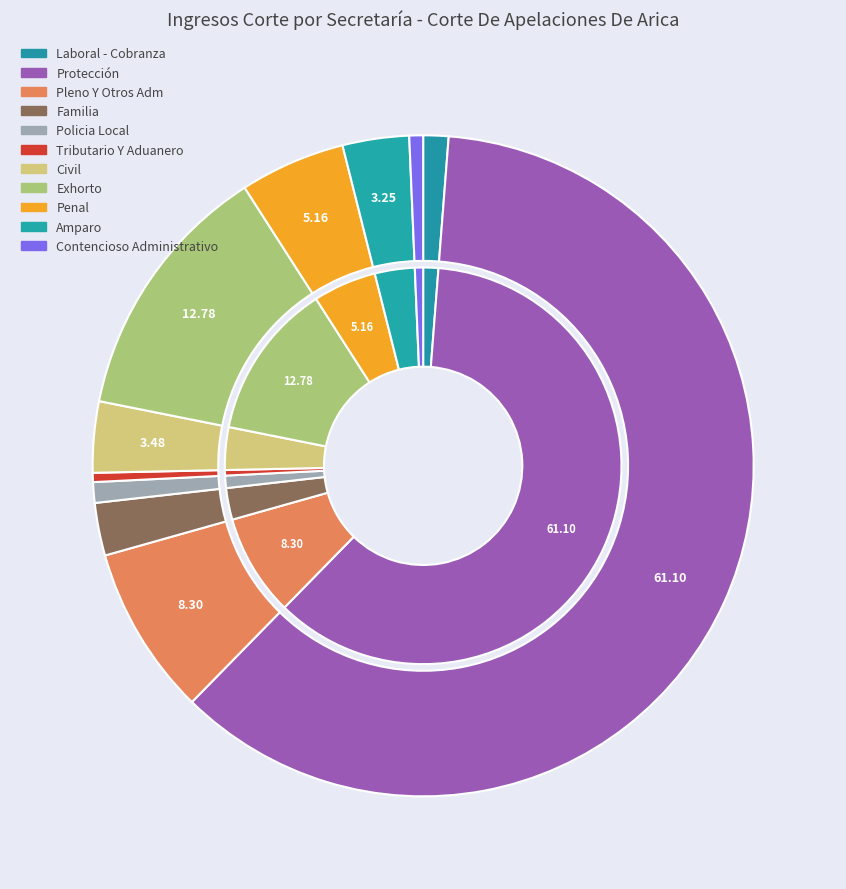

Approximately how many times larger is the value at Policia Local compared to Familia?

0.4